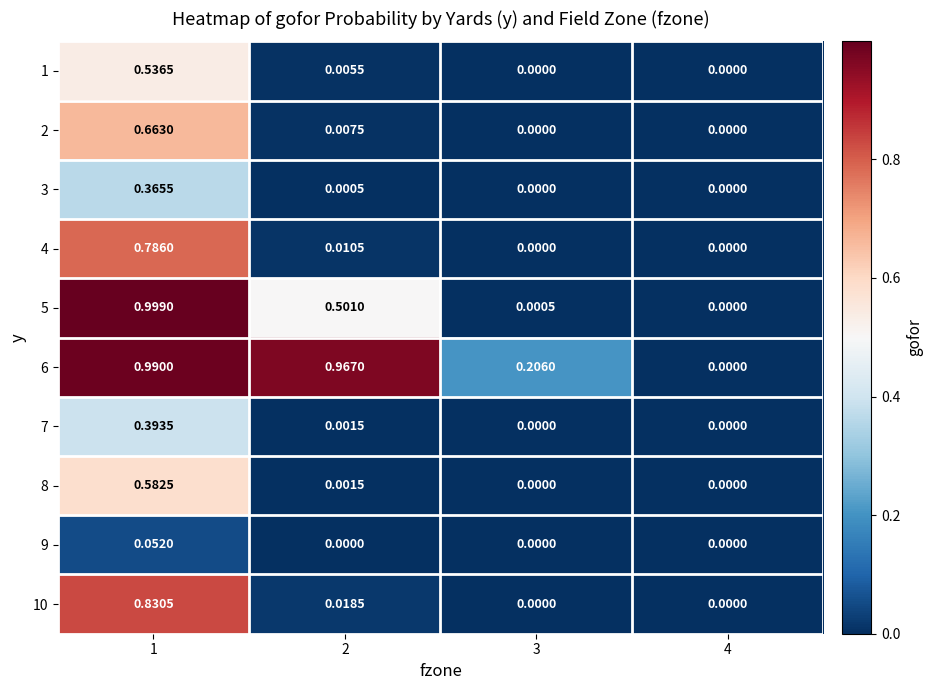

Is the value of 8 at 2 greater than the value of 2 at 3?

Yes